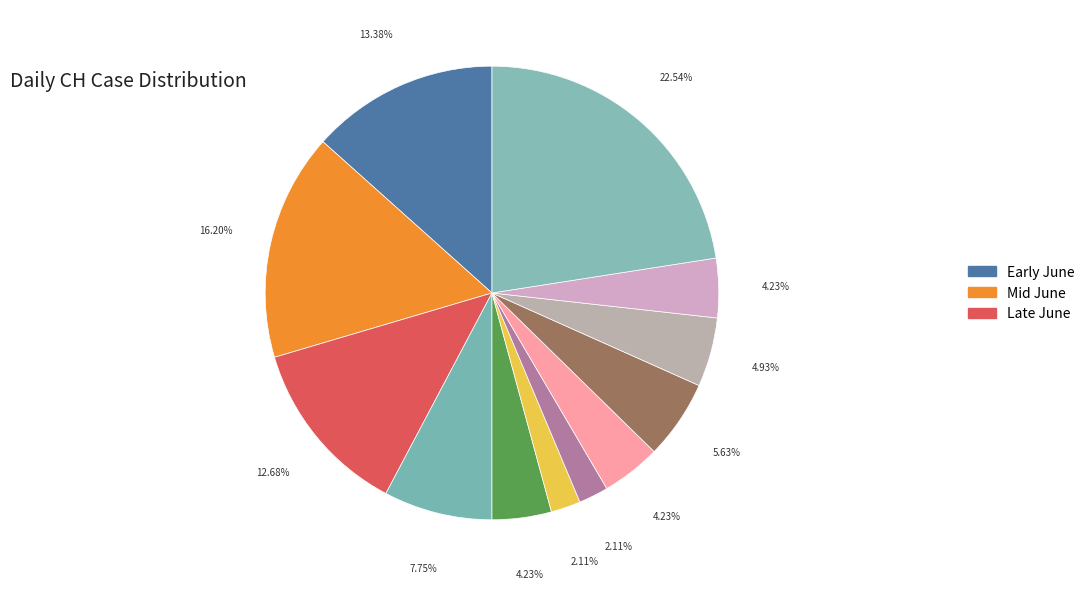

How many segments does this pie chart have?

12